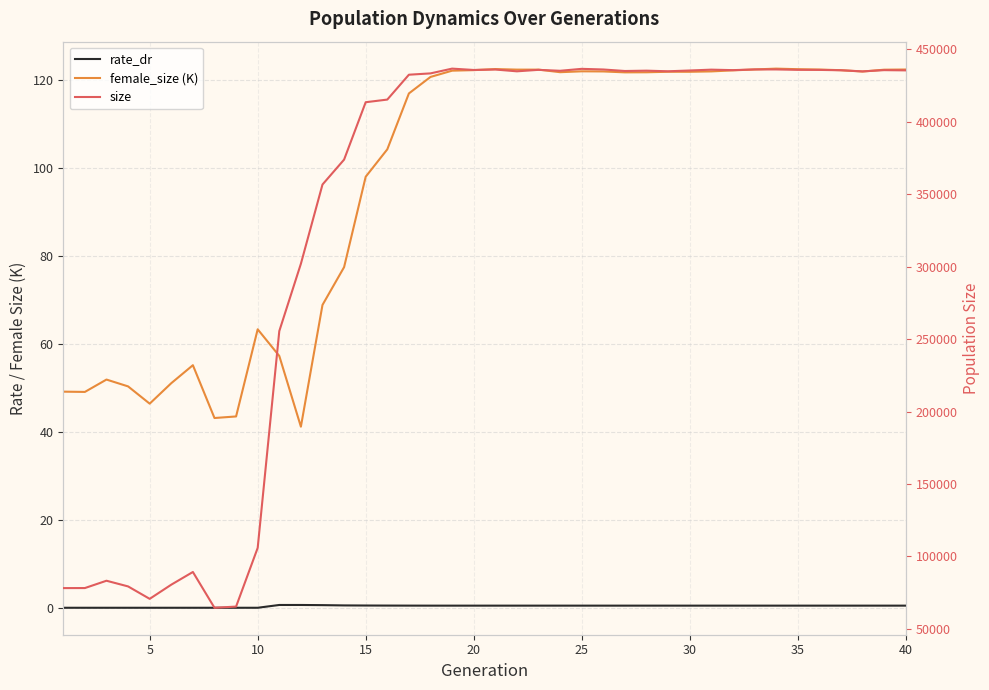

What is the minimum value for female_size (K)?

41.2